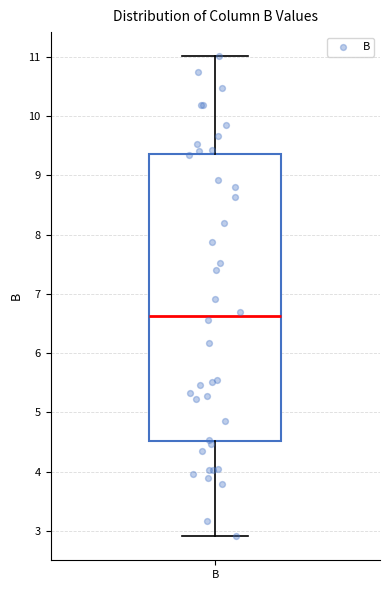

Transcribe this box plot: give where the median line is, the range the box spans, and where the two whiskers end, as read against the y-axis. The values are not printed on the chart, so give them approximately, as read against the axis.

median 6.6, box 4.5 to 9.4, whiskers 2.9 to 11.0